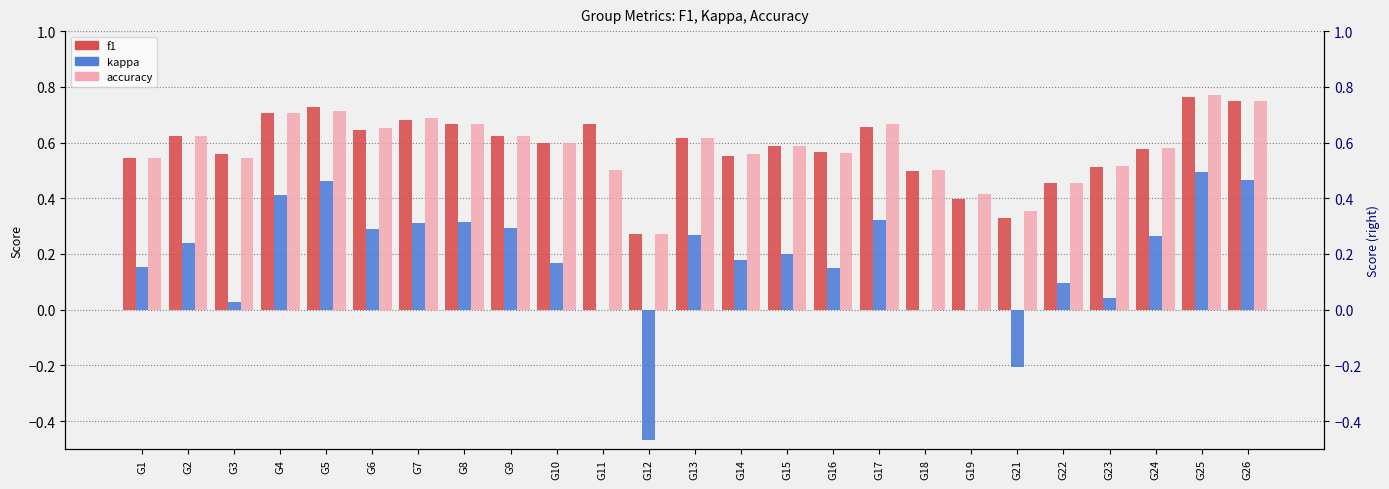

What is the value of the f1 bar at the 23rd from the left?

0.6